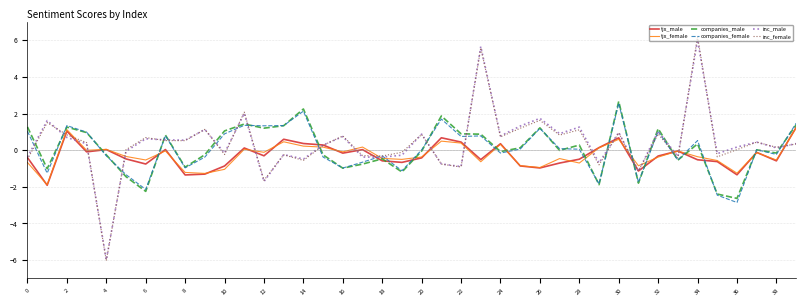

What is the lowest value of the companies_female series?

-2.9